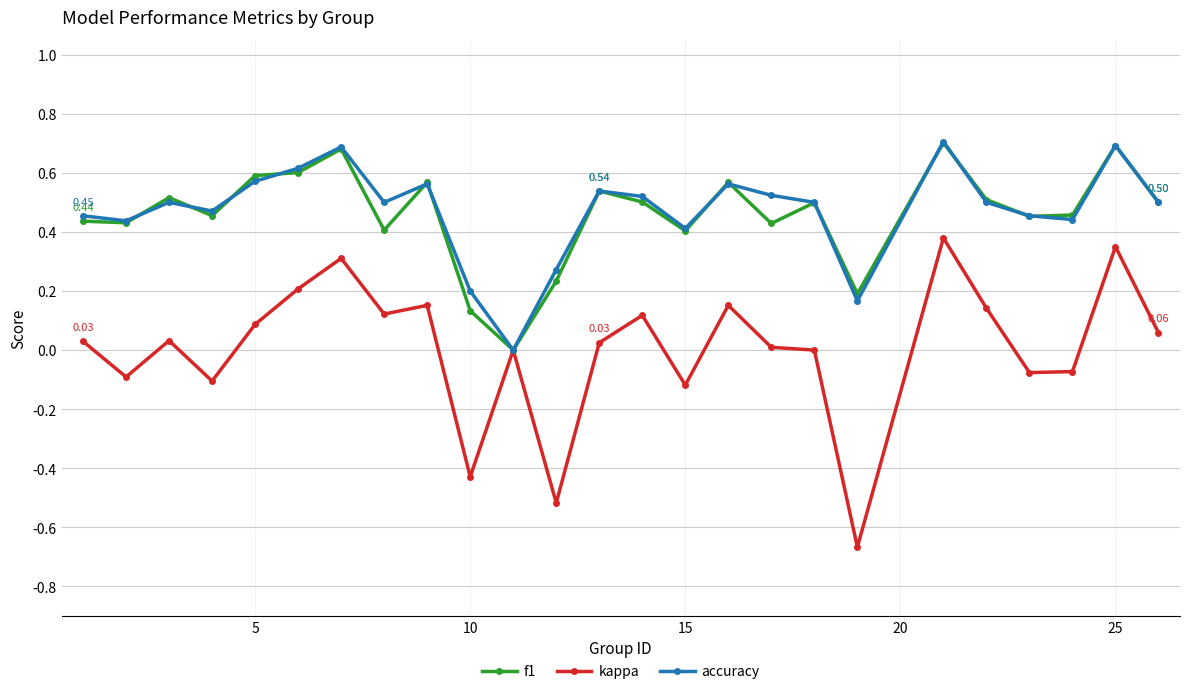

True or false: accuracy has more than 2 points higher than both neighbors.

True